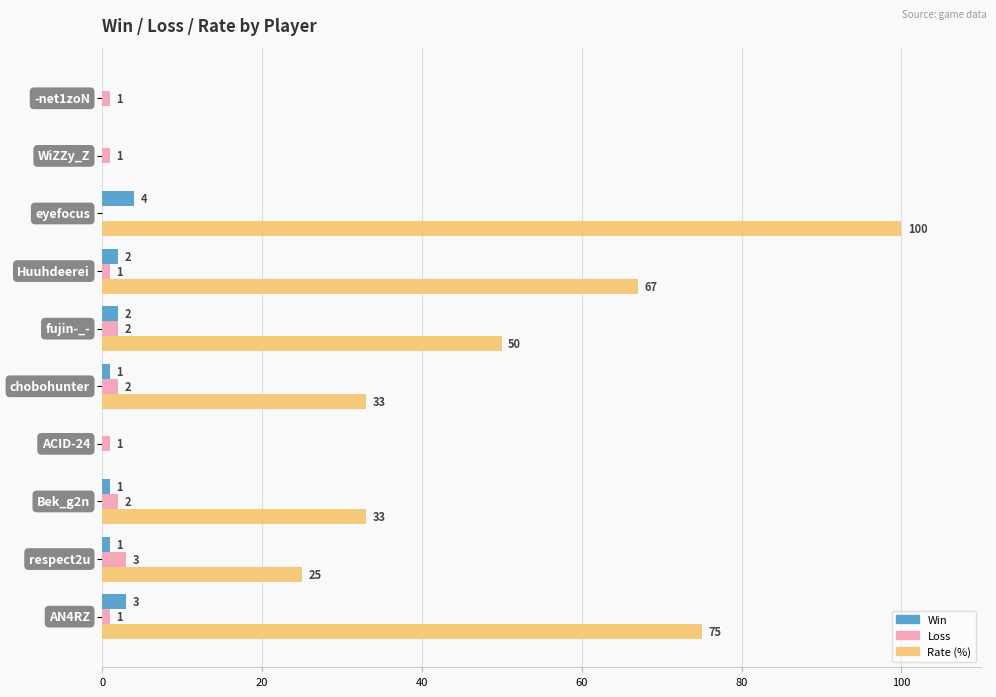

How many data points does each series have?

10